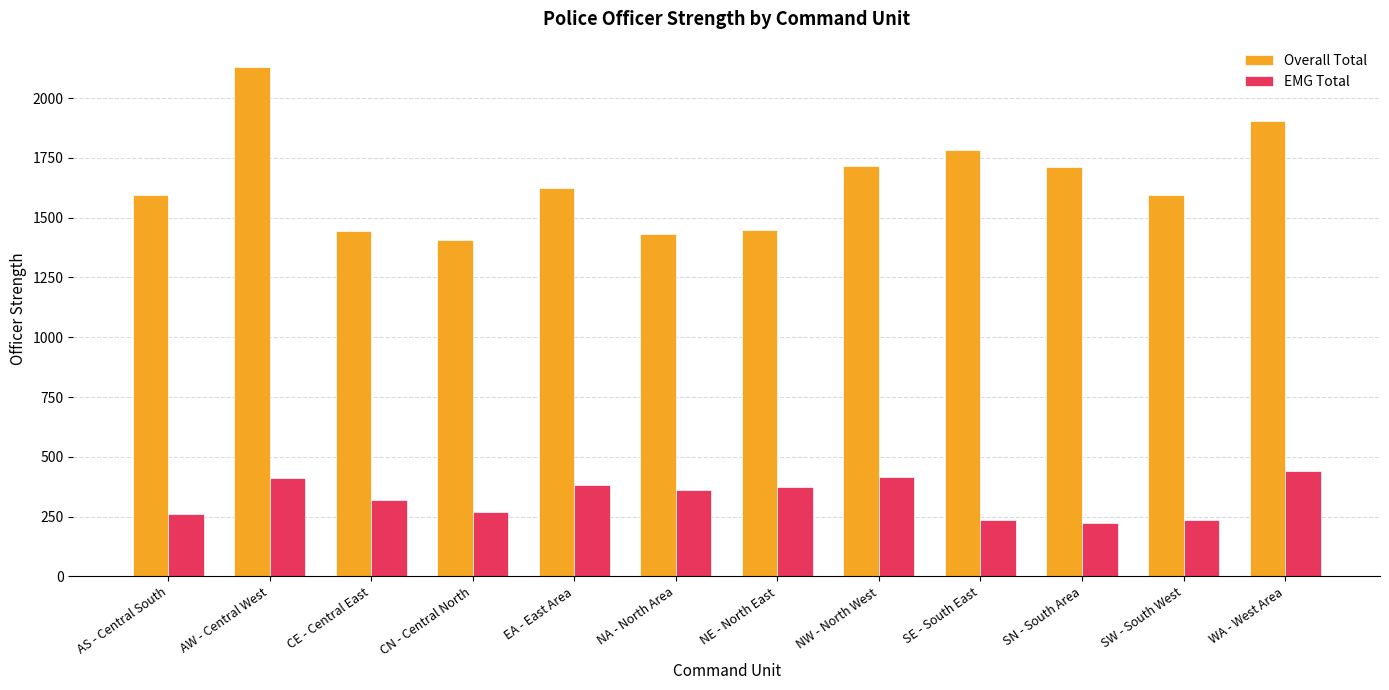

What is the value of the EMG Total bar at the 2nd from the left?

410.0